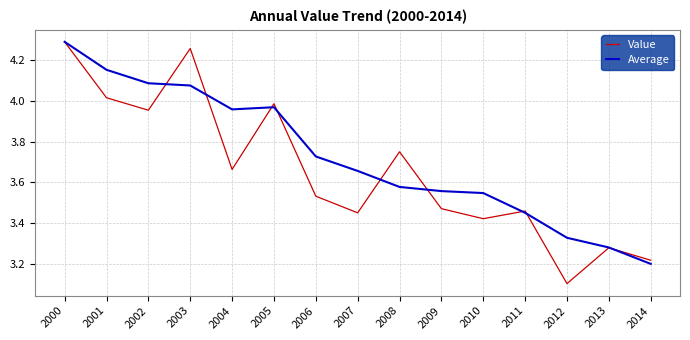

Which series changed the most between 2002 and 2012?

Value